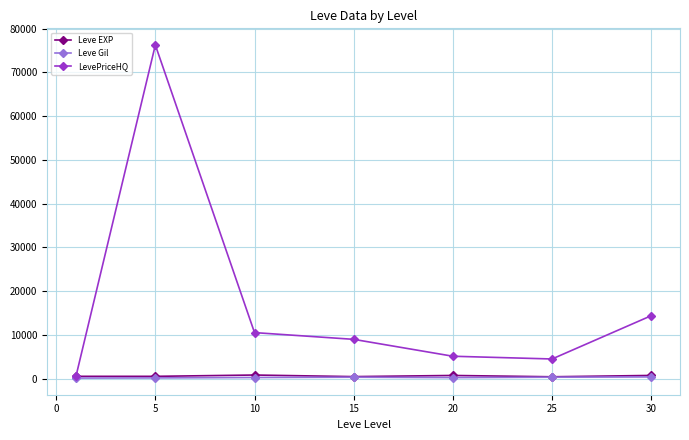

Which series has the largest range (max minus min)?

LevePriceHQ